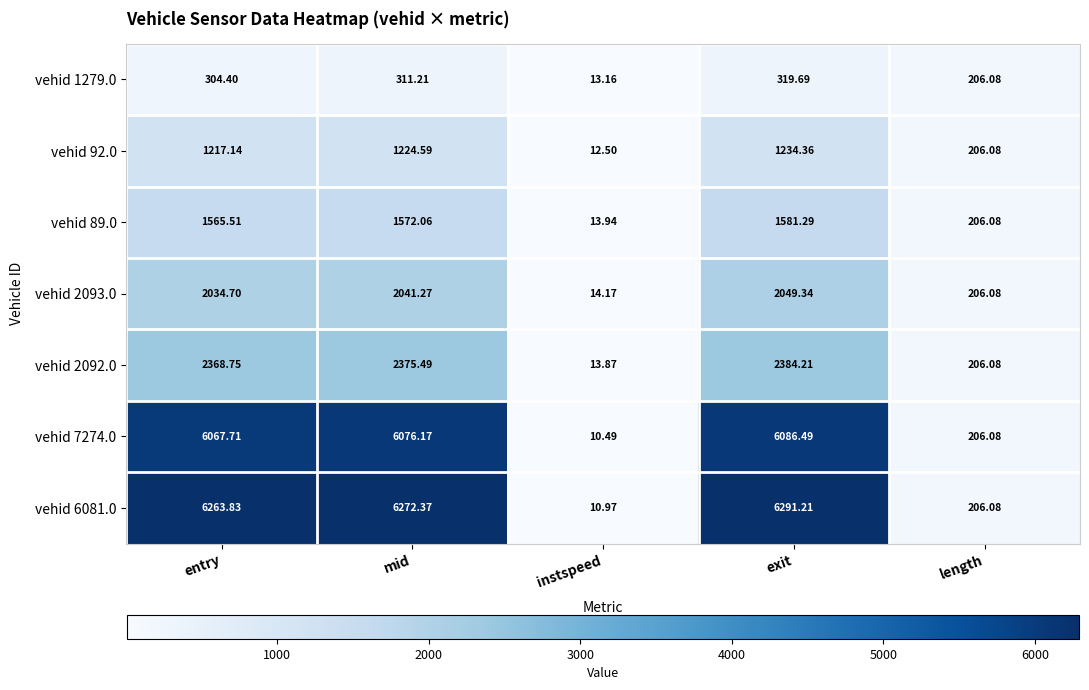

How many values in the vehid 6081.0 series are below 6263?

2